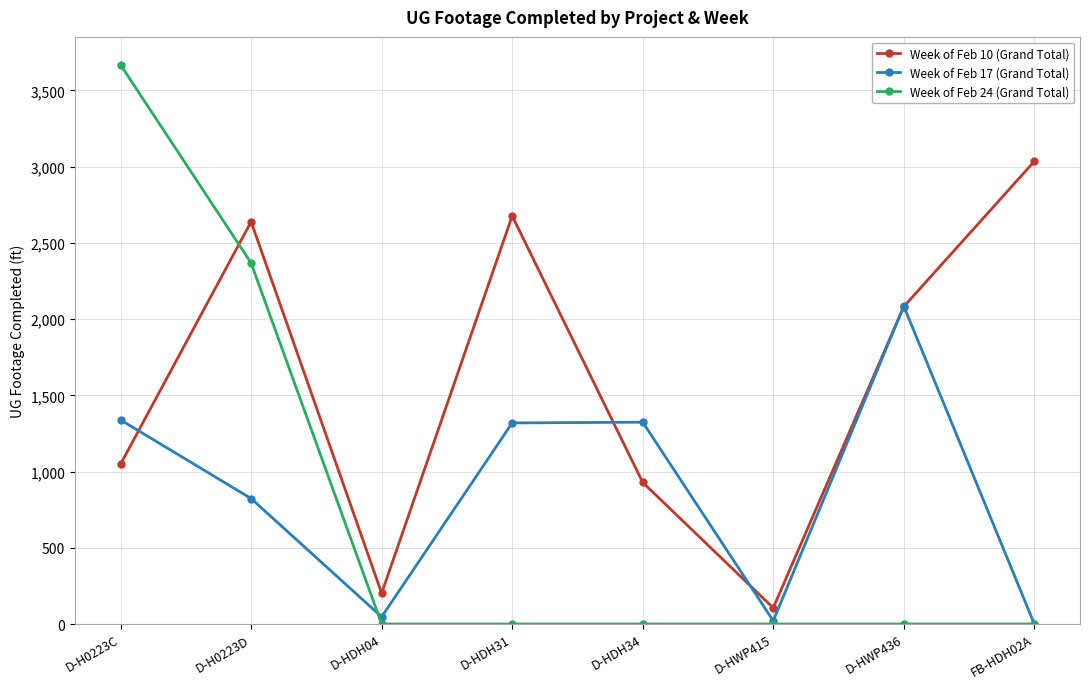

What value does the Week of Feb 10 (Grand Total) series have at D-HDH04?

202